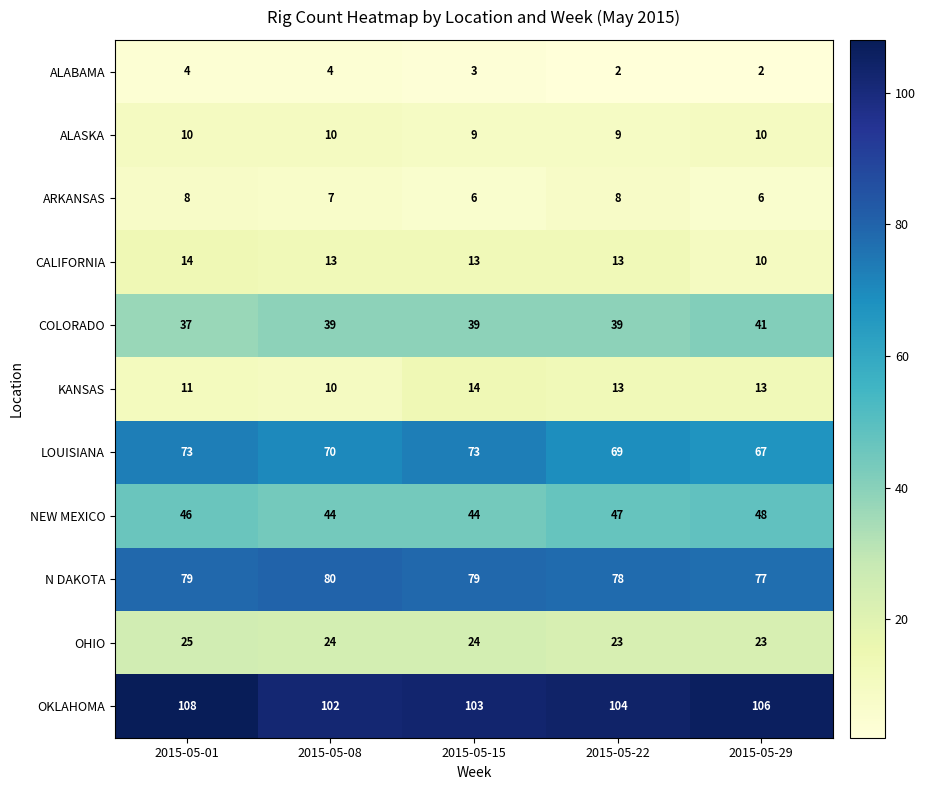

What is the average value of the ALABAMA series?

3